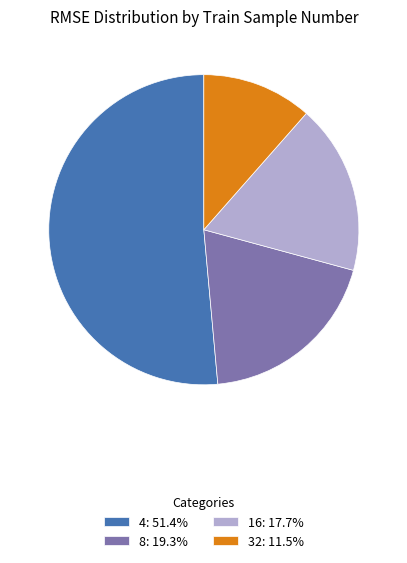

Does 4 represent more than half of the total?

Yes